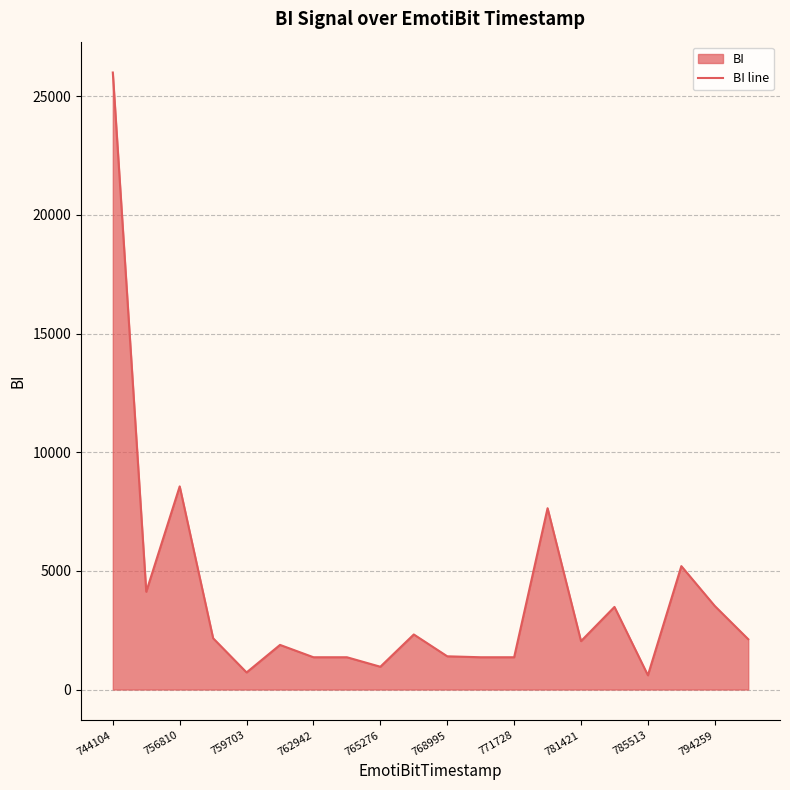

Is it true that the value at 744104 is 9944?

False